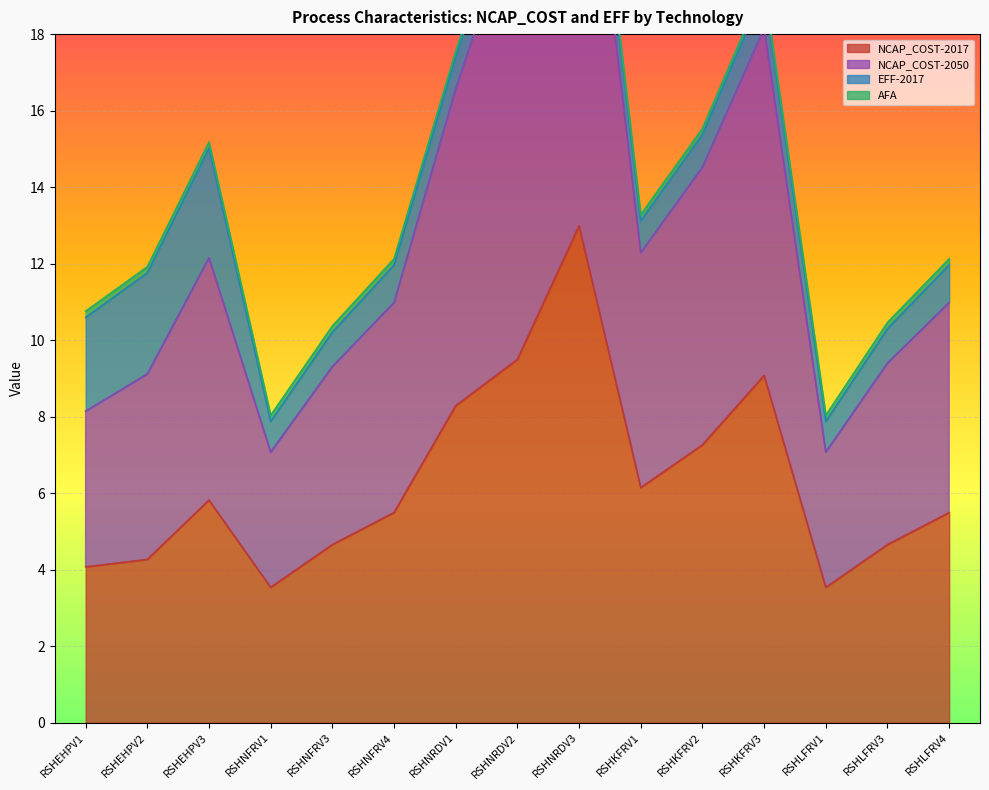

True or false: NCAP_COST-2017 has a value of 4.7 at RSHNFRV3.

True